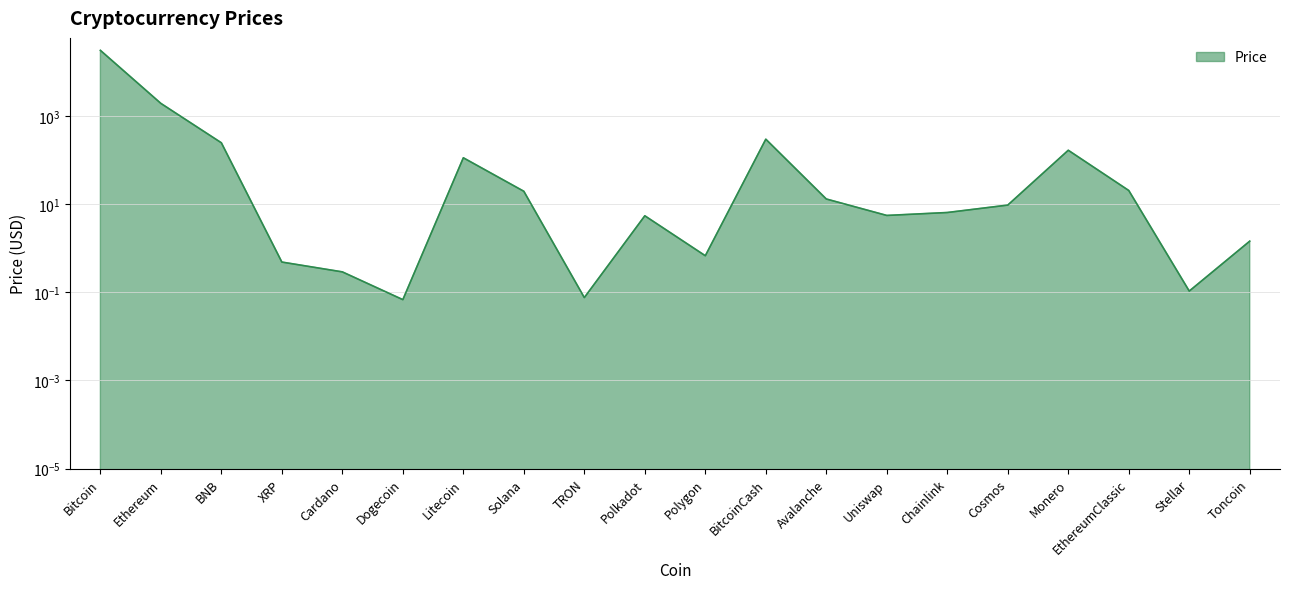

True or false: the data shows 166.0 at Monero.

True